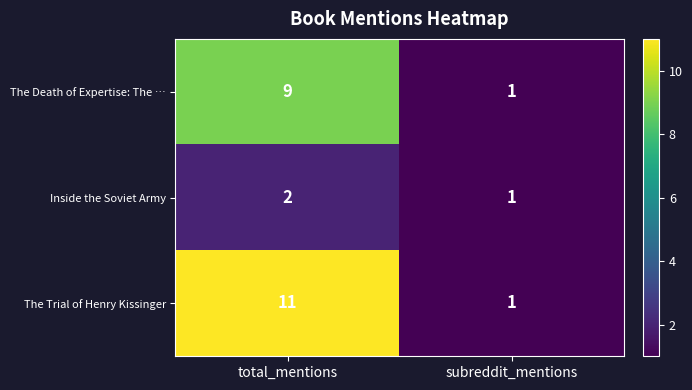

List the series in order of their overall mean, highest first.

The Trial of Henry Kissinger, The Death of Expertise: The …, Inside the Soviet Army